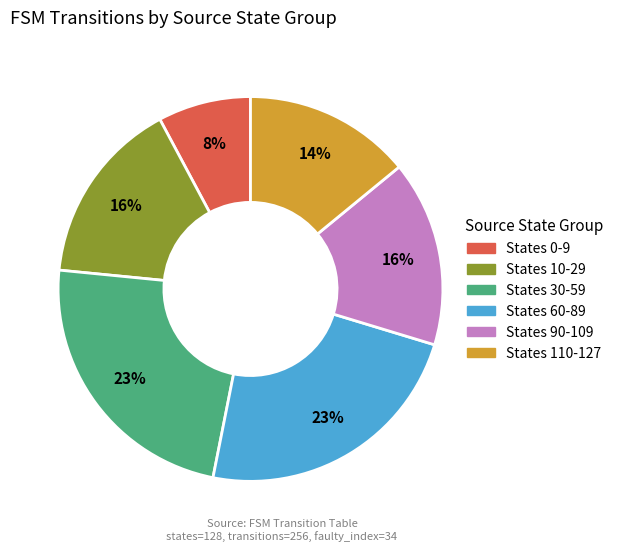

Between States 30-59 and States 10-29, which is larger?

States 30-59